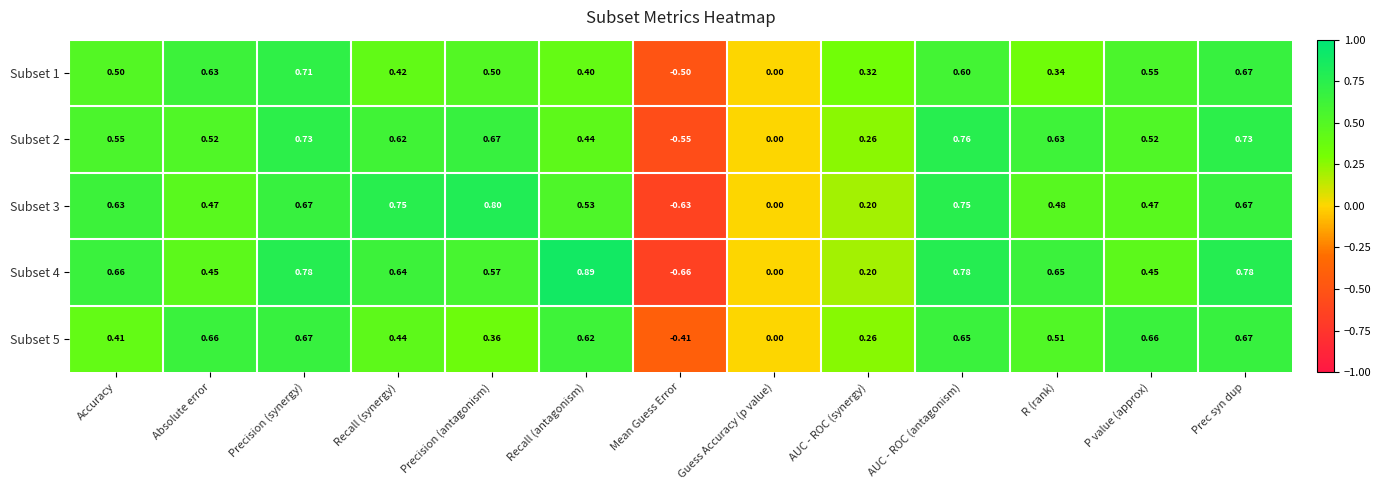

Is the value of Subset 2 at R (rank) greater than the value of Subset 4 at Precision (antagonism)?

Yes